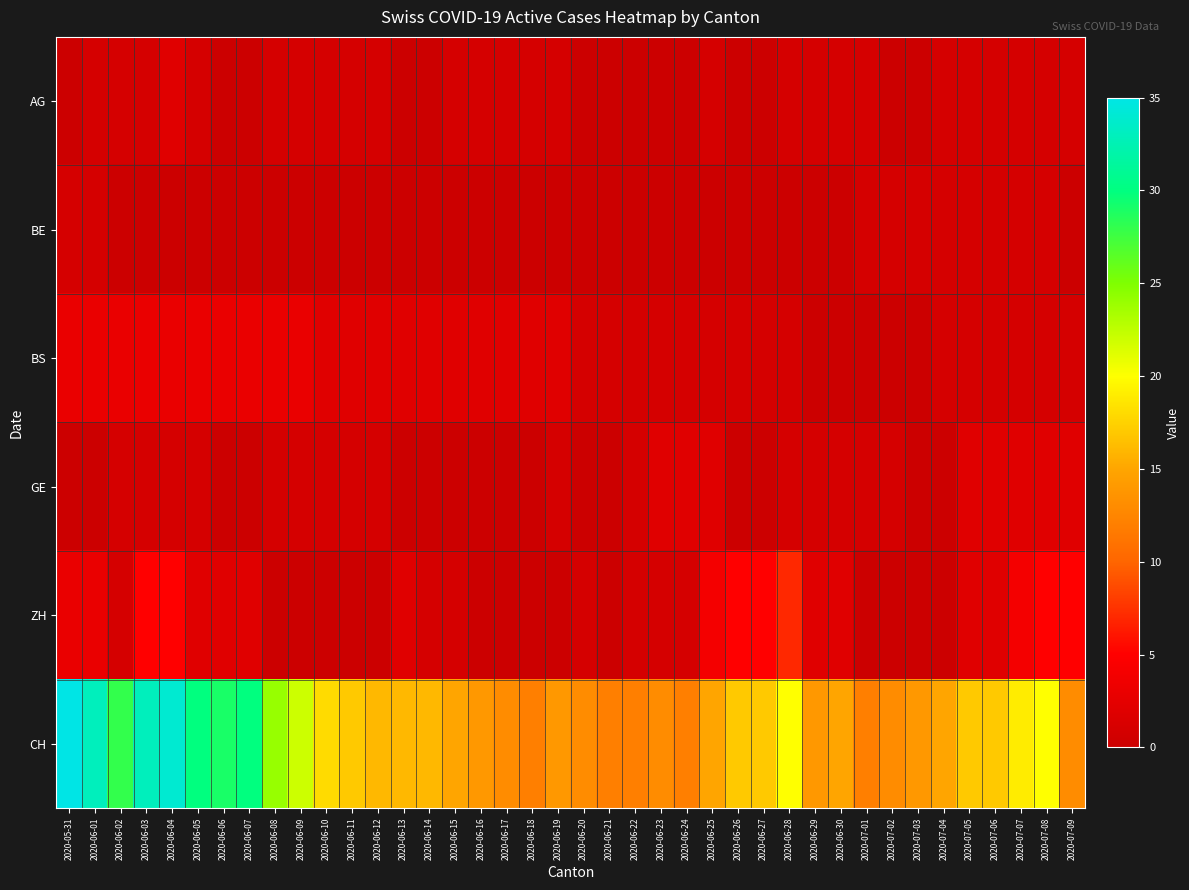

What is the maximum value shown in the chart?

35